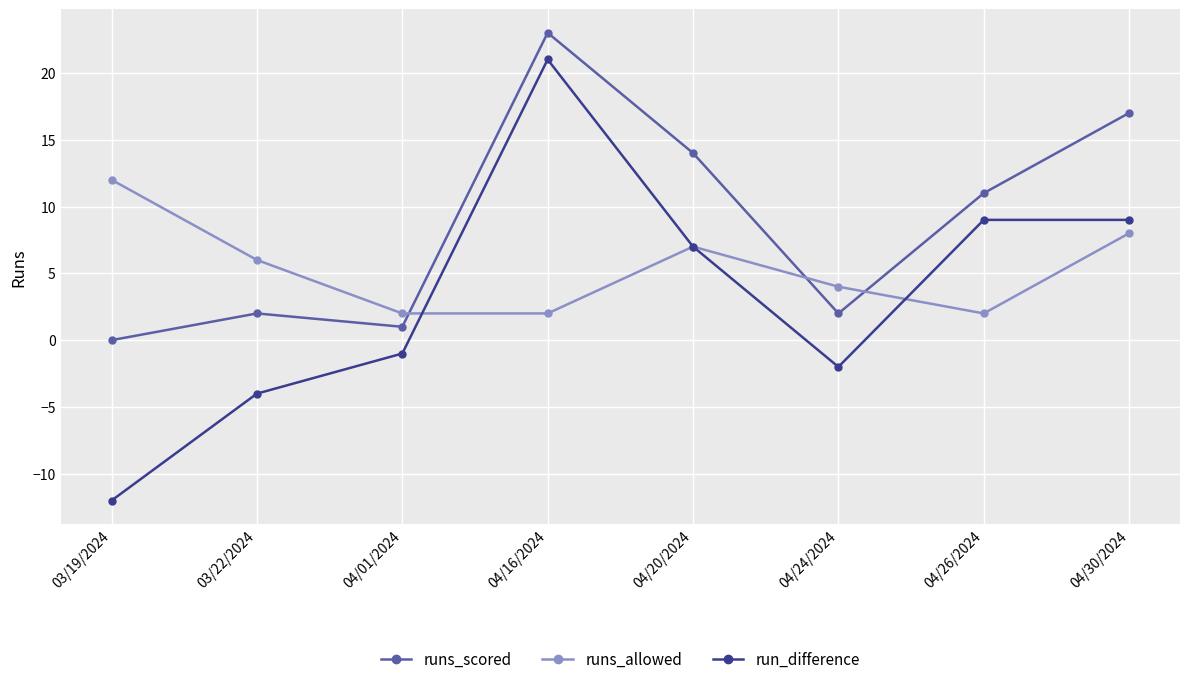

What position from the right is 04/20/2024?

4